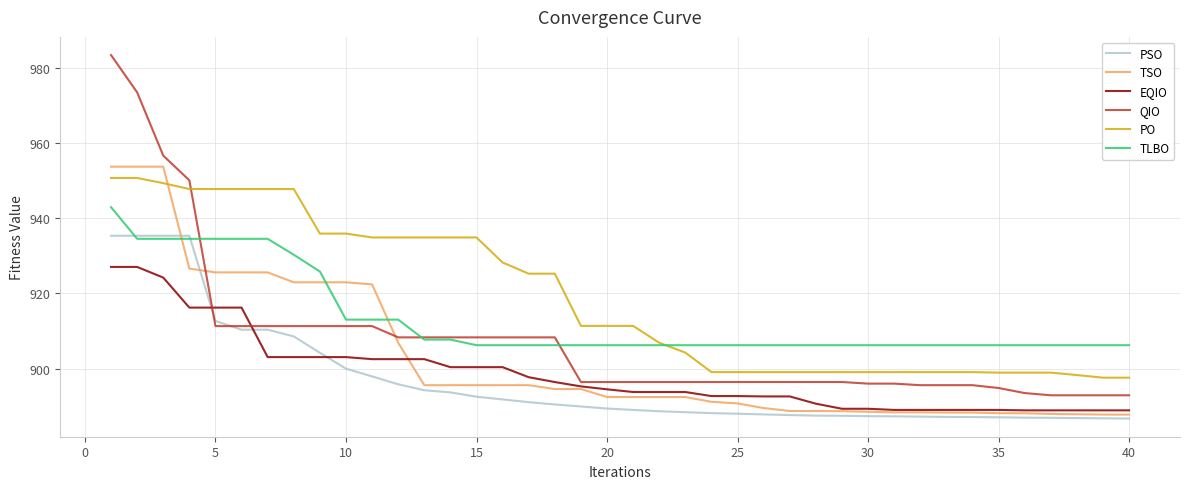

Rank the series by their maximum value, from lowest to highest.

EQIO, PSO, TLBO, PO, TSO, QIO